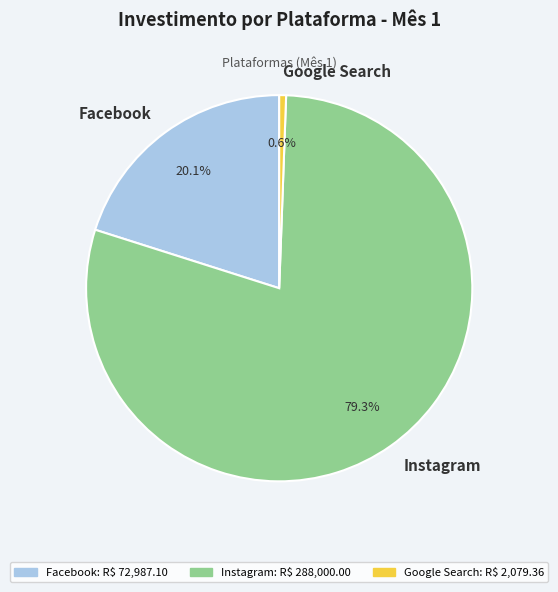

Which has a higher value, Instagram or Facebook?

Instagram